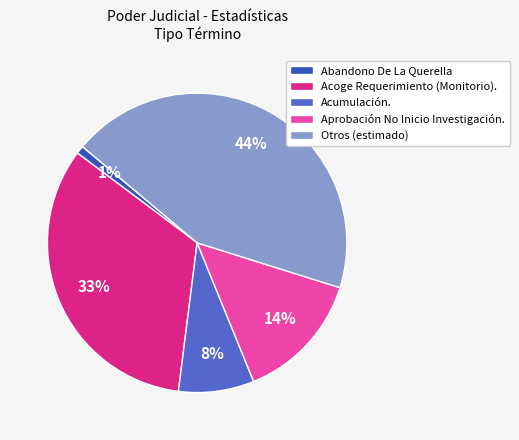

Count the number of slices in the pie.

5